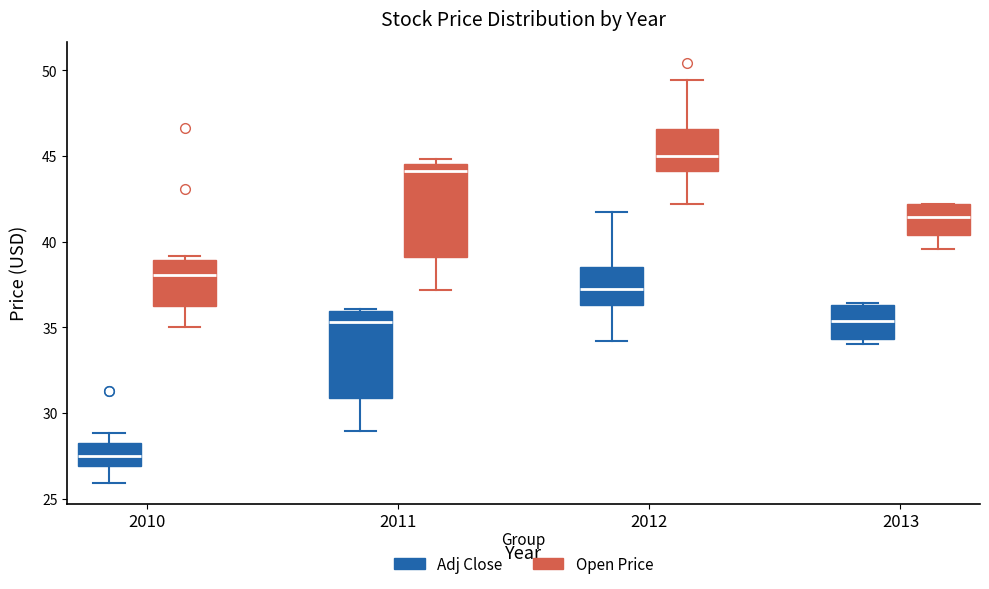

Where is the upper edge of the box for 2013 (Adj Close) on the y-axis? The values are not printed on the chart, so give them approximately, as read against the axis.

42.0